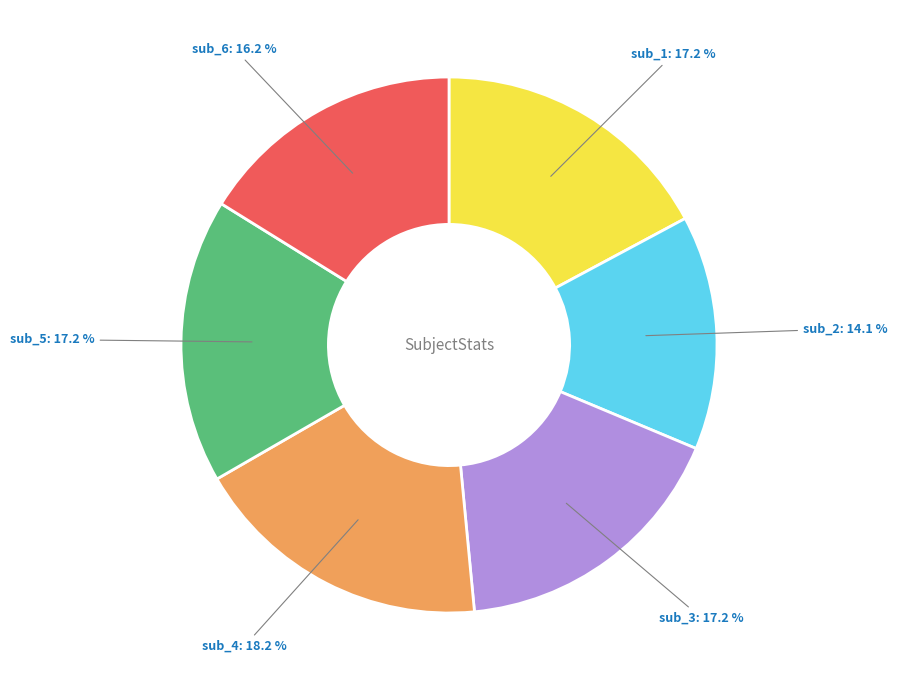

How many segments does this pie chart have?

6